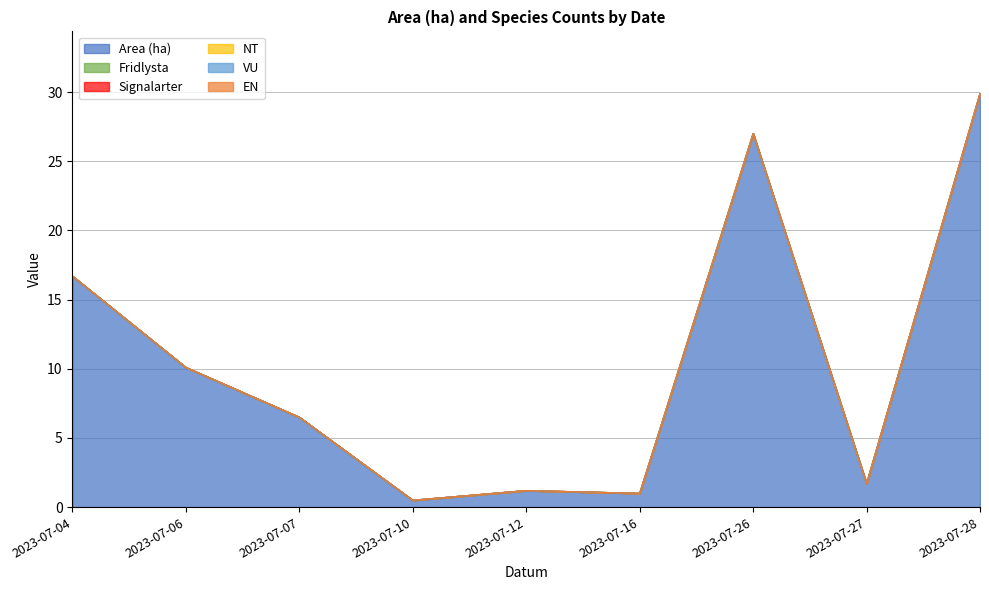

True or false: Area (ha) and NT intersect in this chart.

False